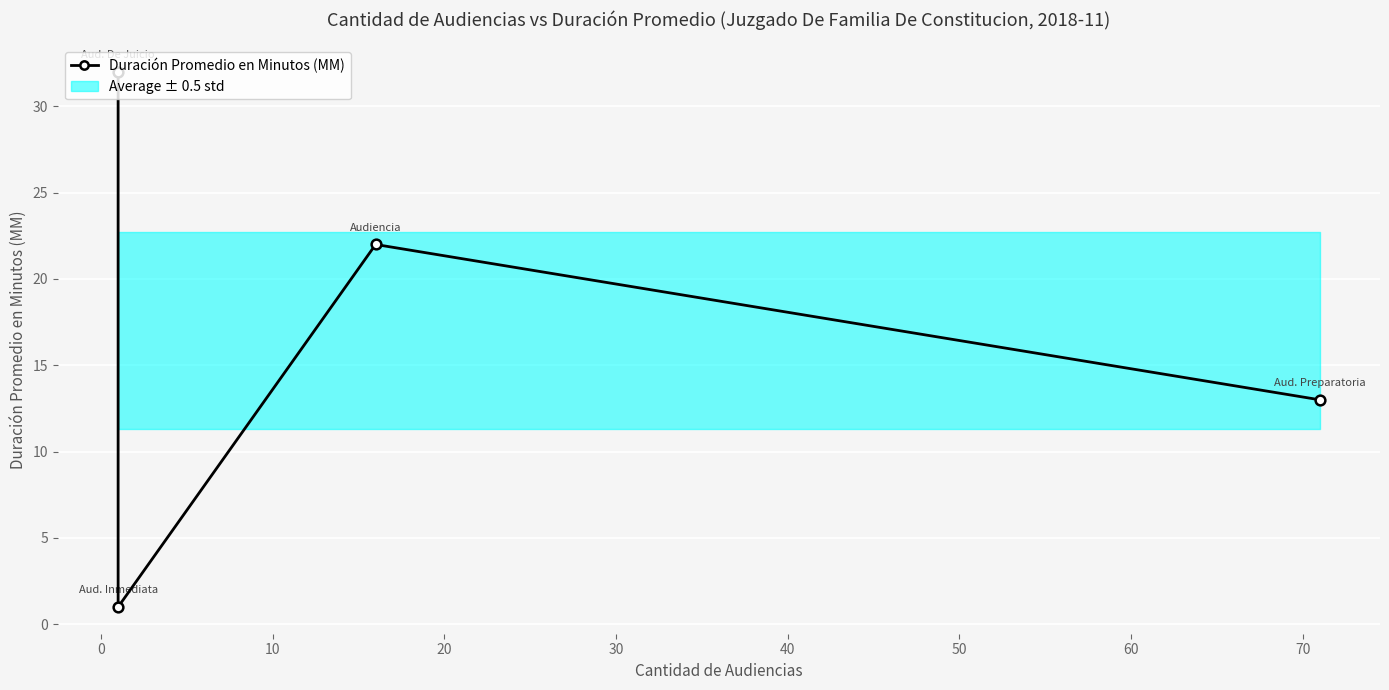

What is the difference between the maximum and minimum values?

31